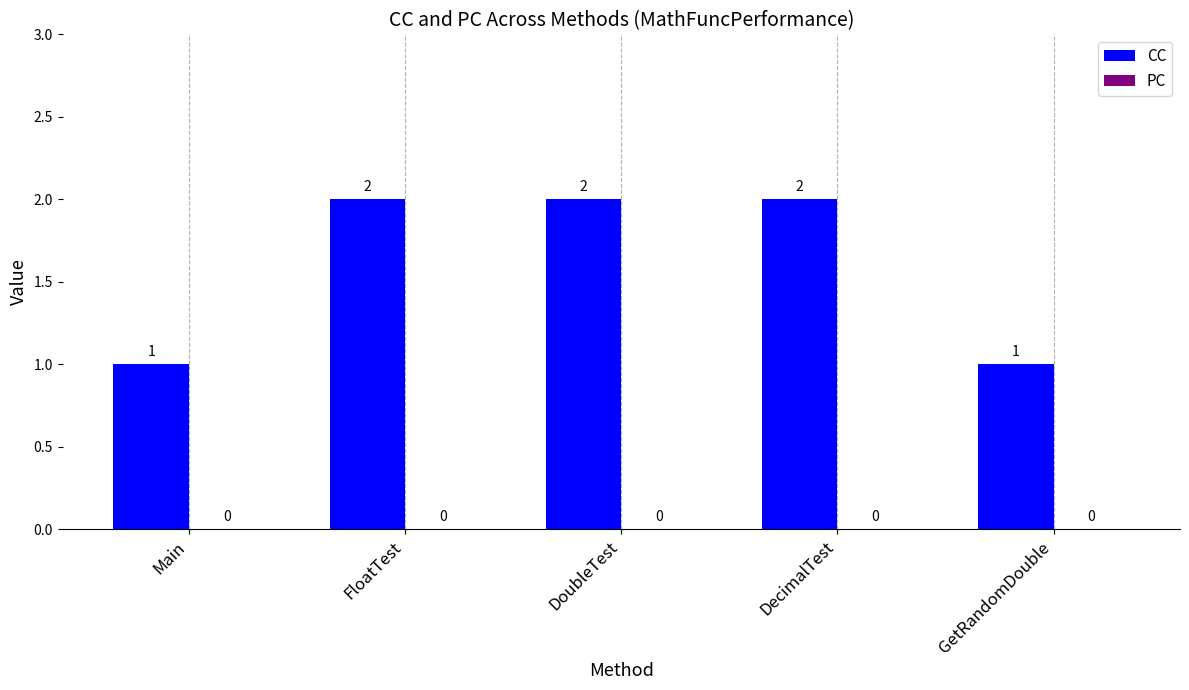

How many values are between 1 and 2?

5